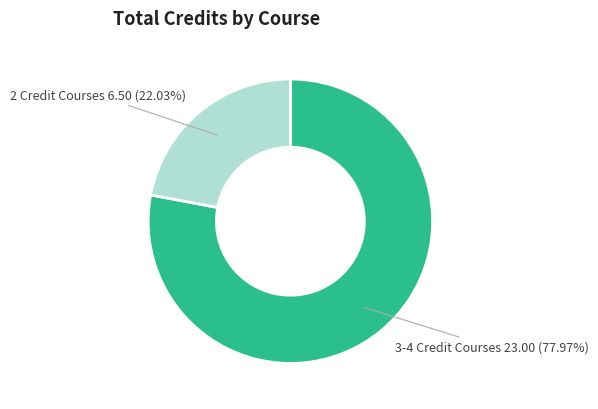

Which slice is the smallest?

2 Credit Courses 6.50 (22.03%)